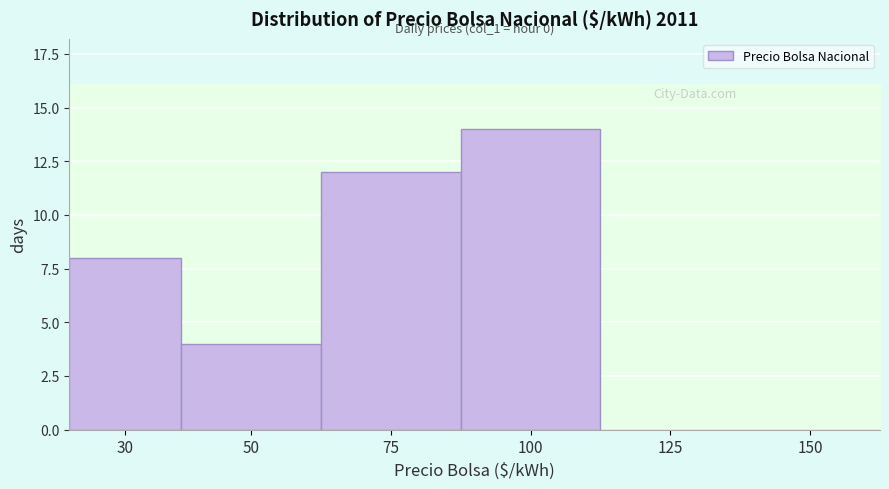

Reading right to left, what are all the values shown in this chart?

150=0	125=0	100=14	75=12	50=4	30=8